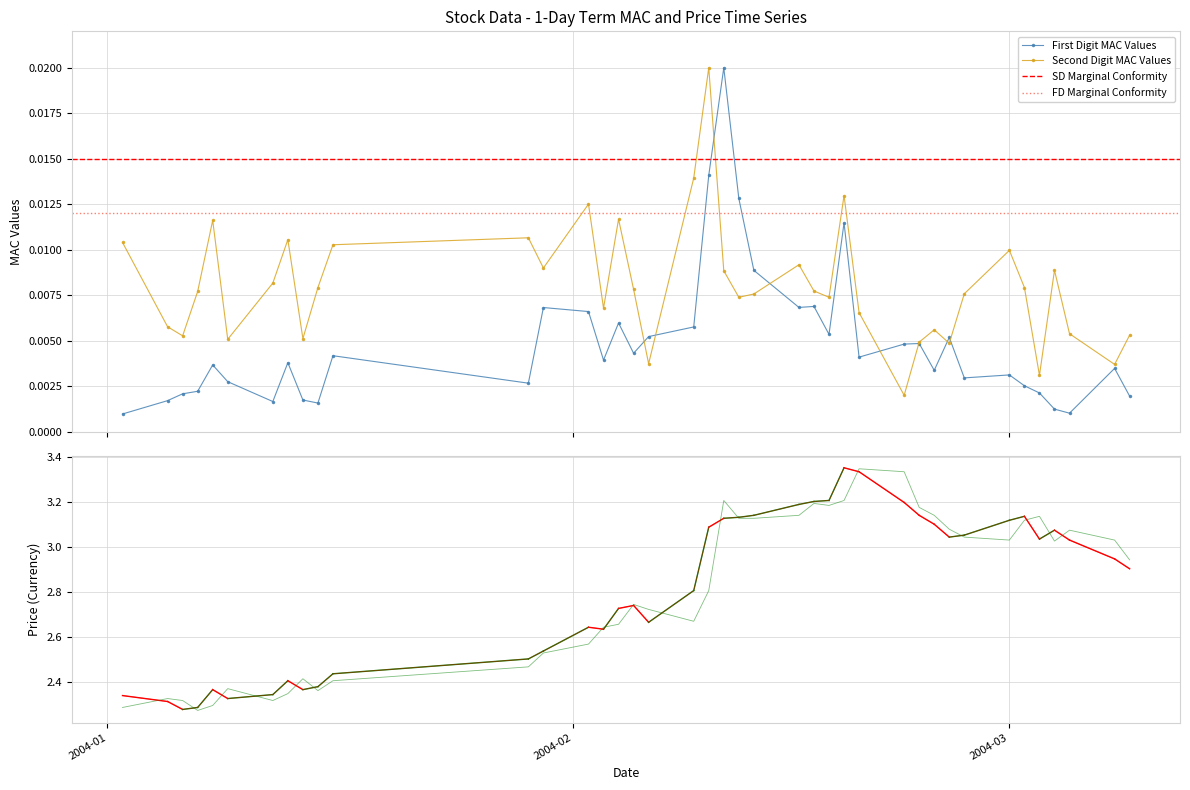

How many Second Digit MAC Values values are between 0 and 1?

40